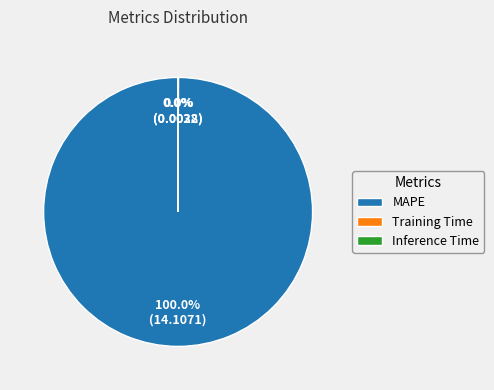

Is there a majority slice in this chart?

Yes